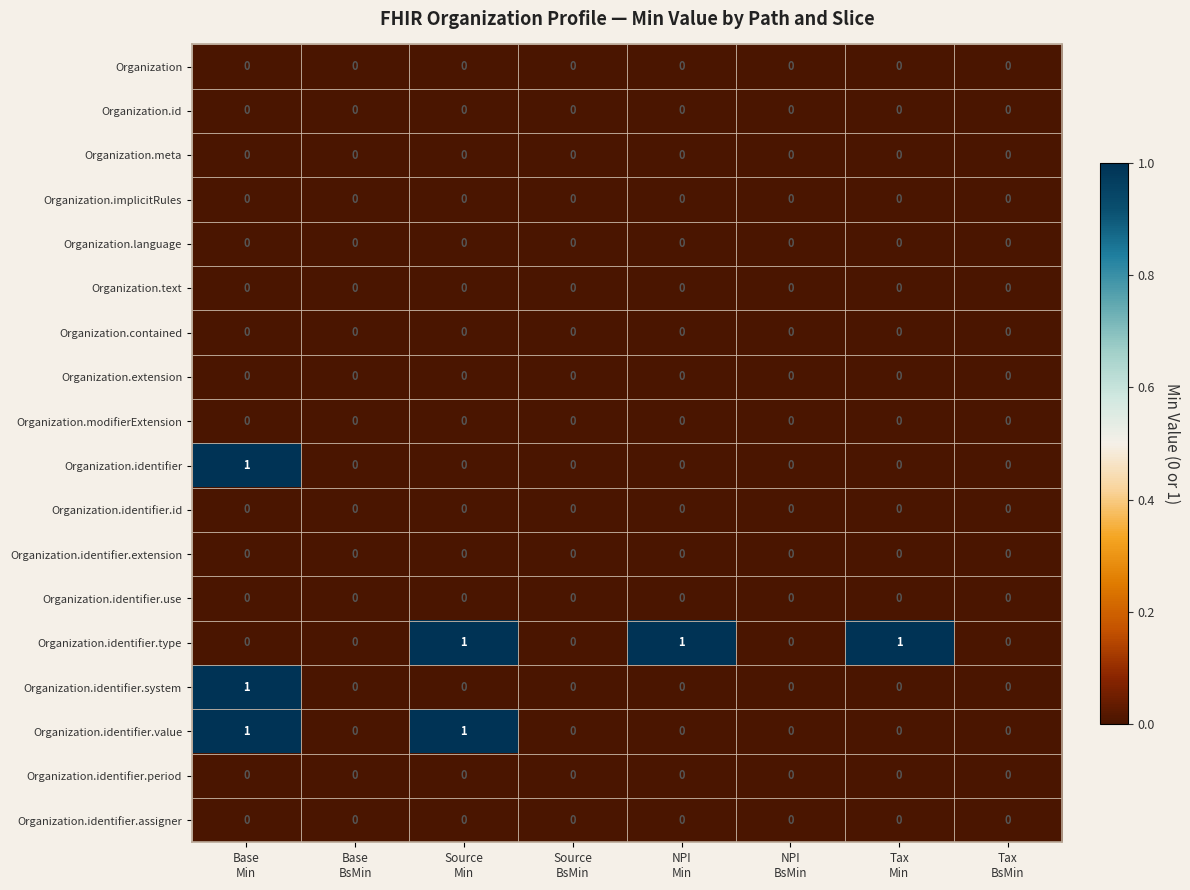

Which series has the largest total across all categories?

Organization.identifier.type